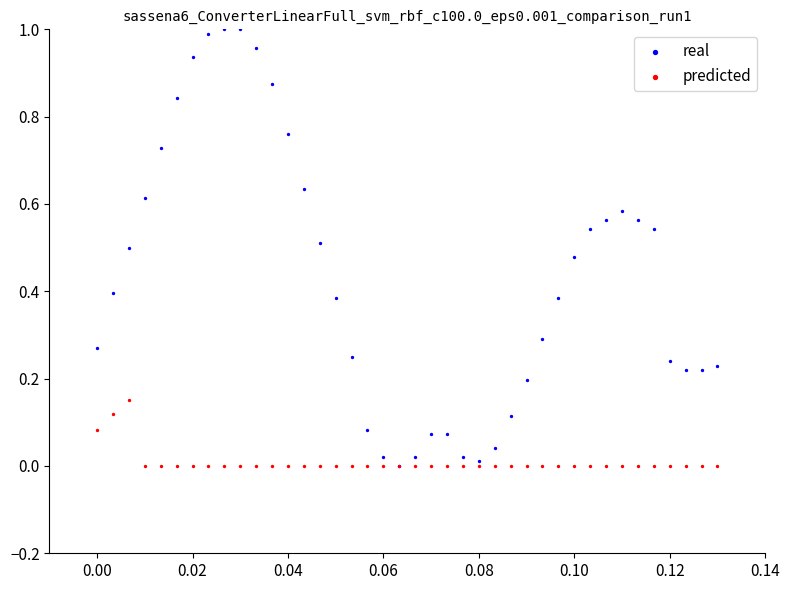

What are all the series names shown in the legend?

real, predicted